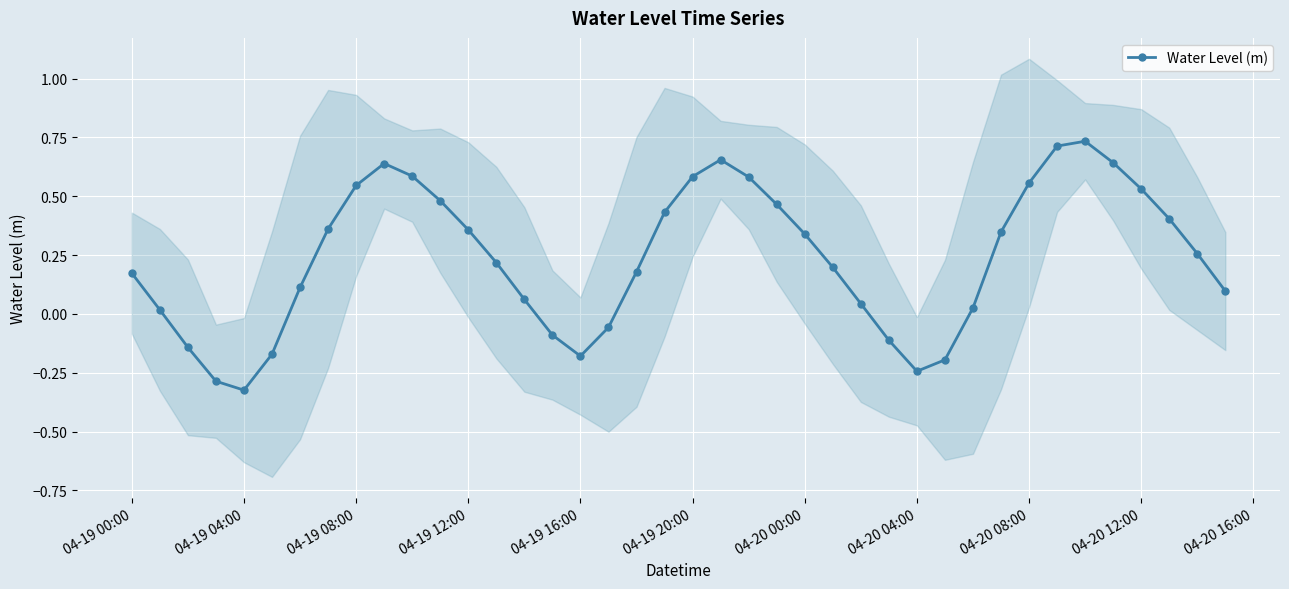

How many interior local valleys does the Water Level (m) series have?

3